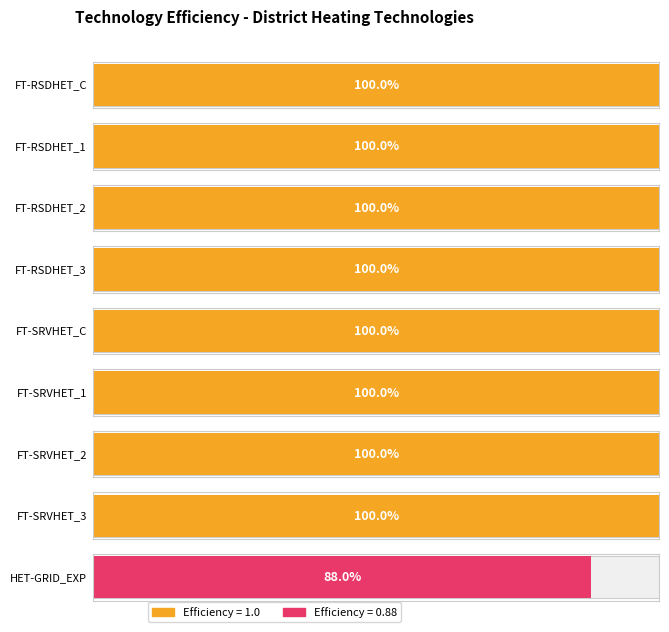

Reading left to right, what are all the values shown in this chart?

1.0	1.0	1.0	1.0	1.0	1.0	1.0	1.0	0.9